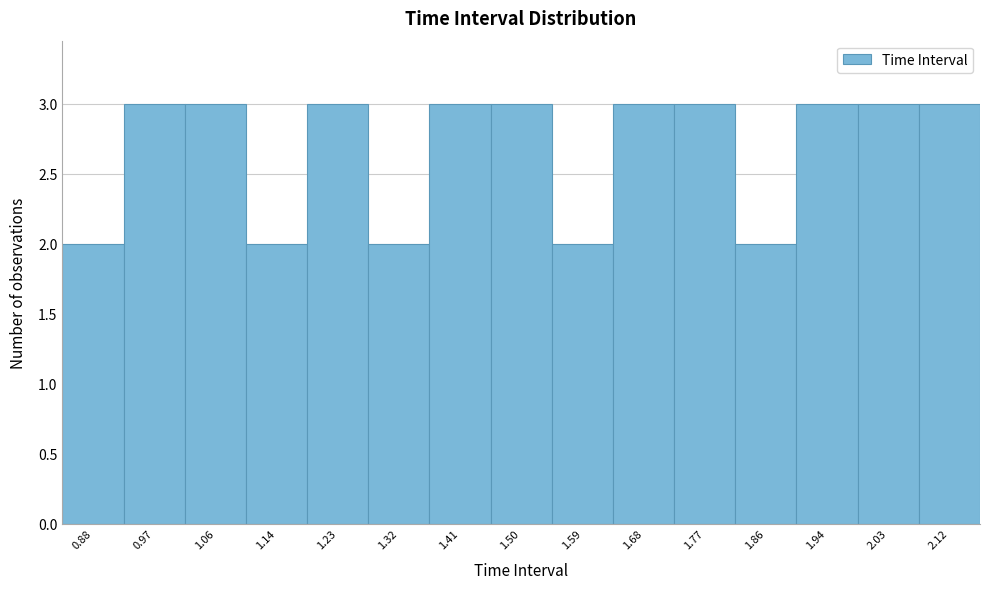

Reading left to right, list every bar in this chart as the range it spans on the x-axis followed by its height. Neither the bar edges nor the heights are printed on the chart, so give them approximately, as read against the axes.

0.83 to 0.92: 2
0.92 to 1.01: 3
1.01 to 1.10: 3
1.10 to 1.19: 2
1.19 to 1.28: 3
1.28 to 1.37: 2
1.37 to 1.46: 3
1.46 to 1.54: 3
1.54 to 1.63: 2
1.63 to 1.72: 3
1.72 to 1.81: 3
1.81 to 1.90: 2
1.90 to 1.99: 3
1.99 to 2.08: 3
2.08 to 2.17: 3